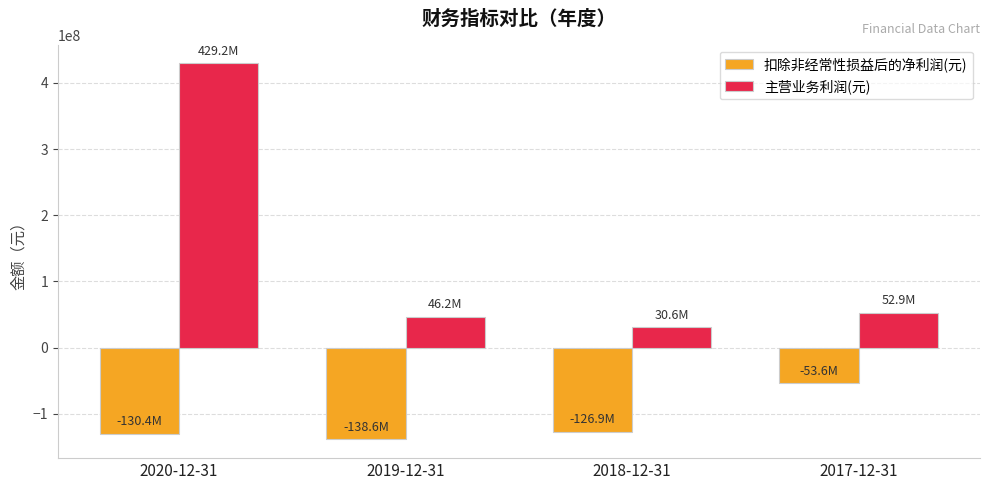

Which series has the largest total across all categories?

主营业务利润(元)